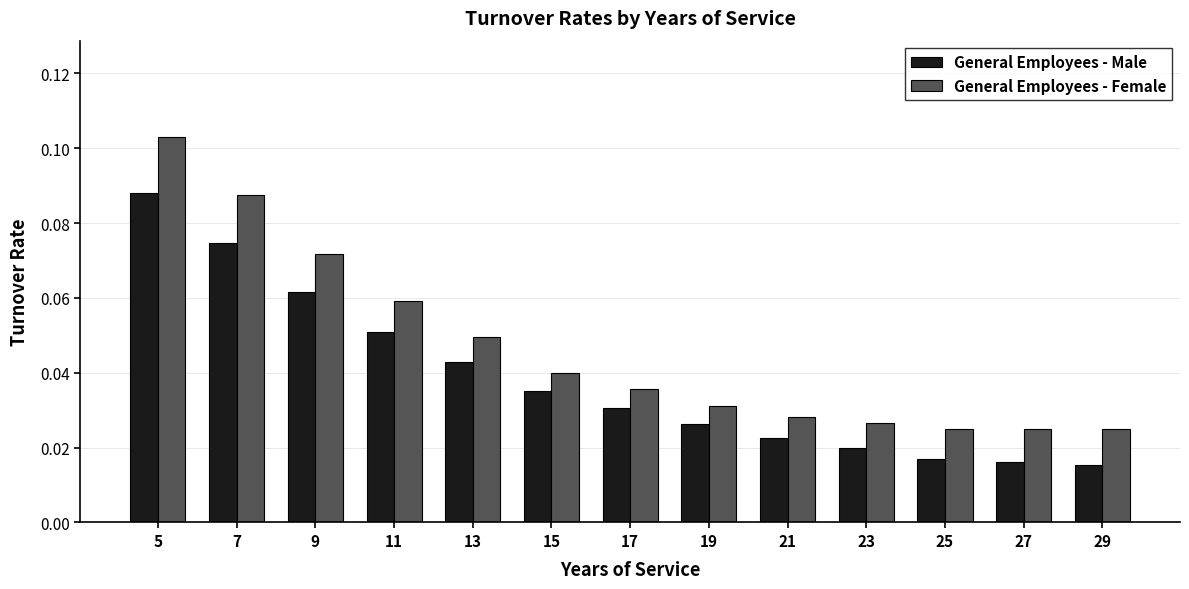

Rank the series at 11 from lowest to highest value.

General Employees - Male, General Employees - Female